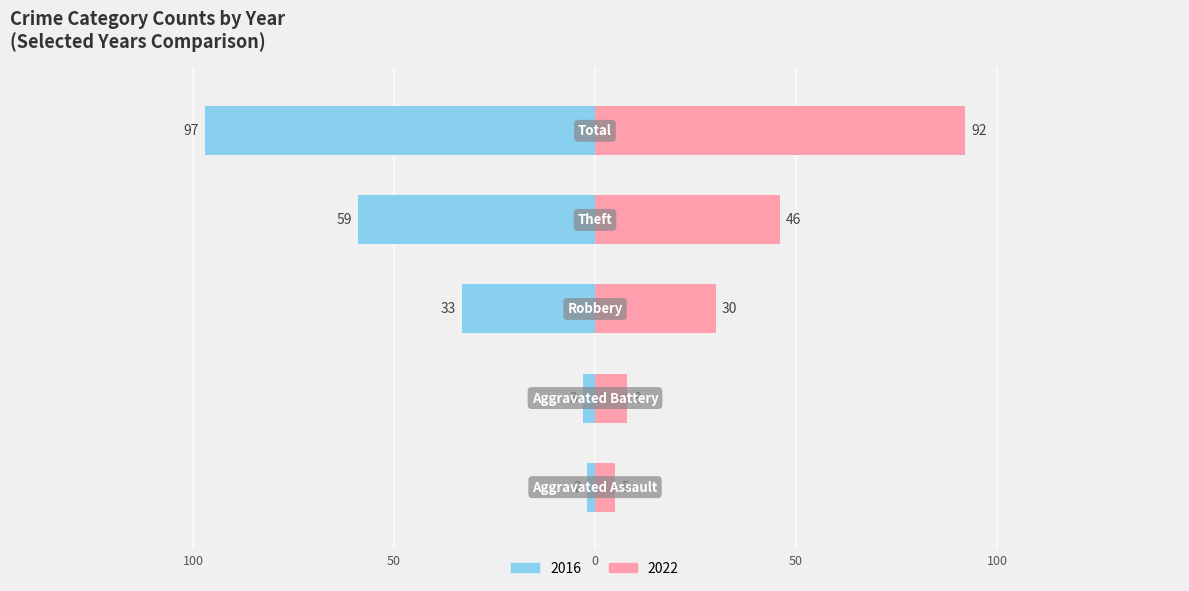

The 2019 series shows 50 at Theft. True or false?

False